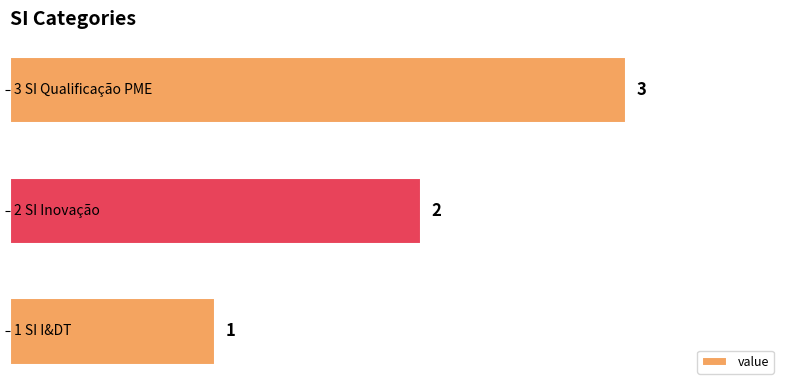

How many values are between 1 and 3?

3